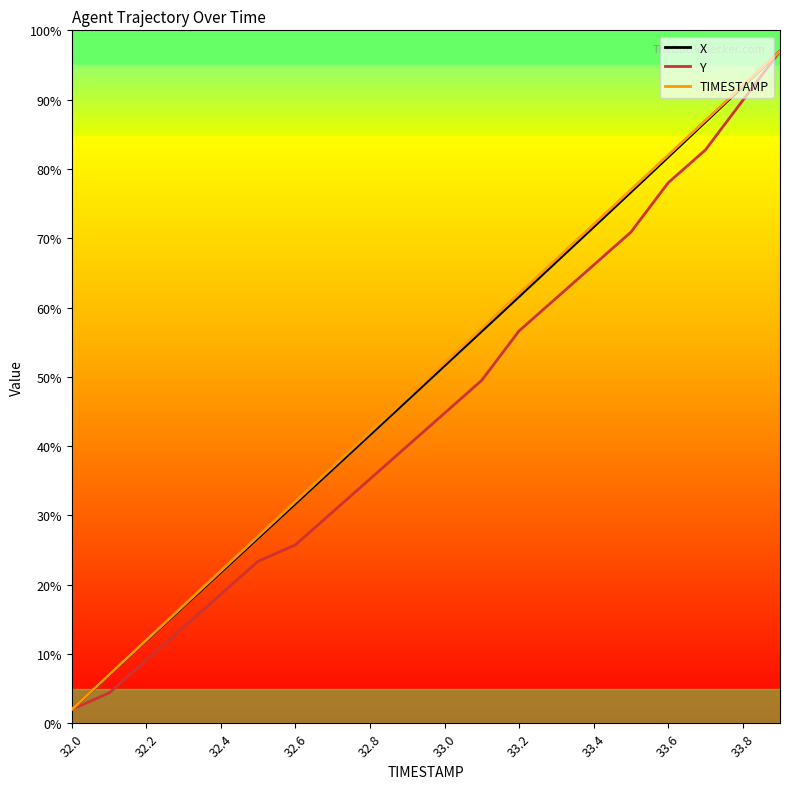

What is the minimum value for TIMESTAMP?

2.0